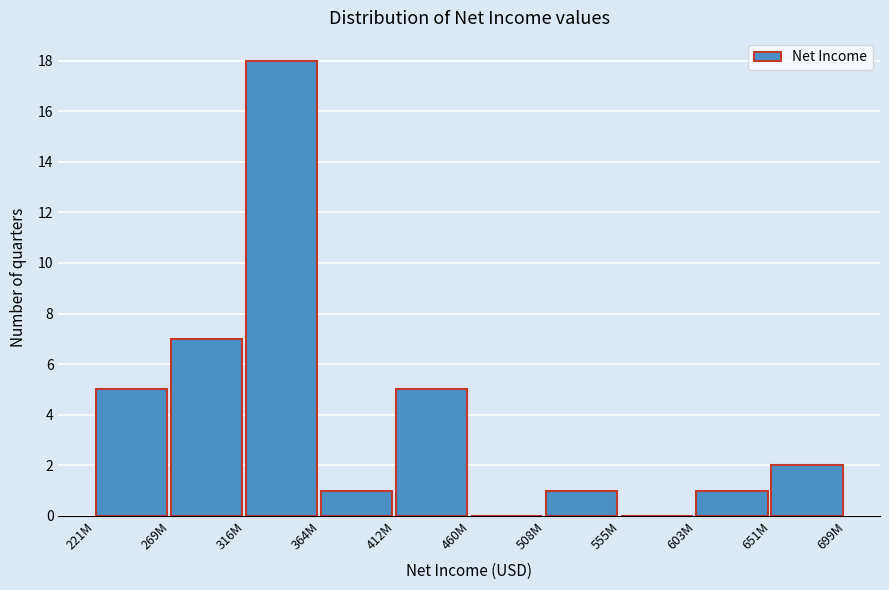

Reading right to left, list all the values displayed in this chart.

651M=2	603M=1	555M=0	508M=1	460M=0	412M=5	364M=1	316M=18	269M=7	221M=5